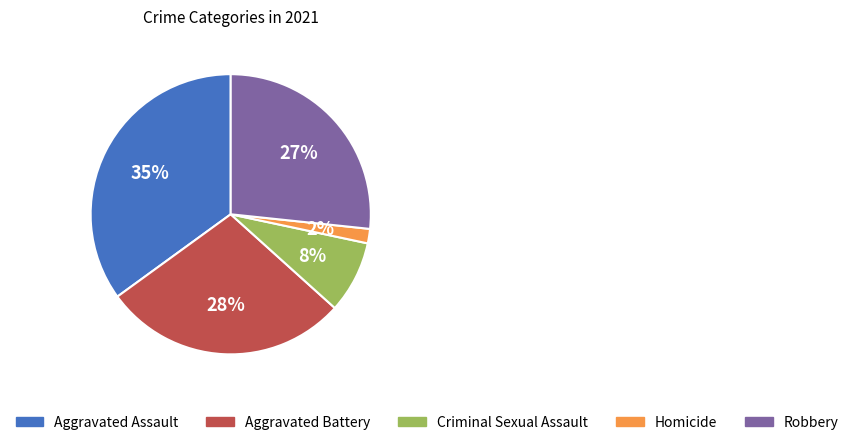

To the nearest percent, what is the difference between the largest and smallest slice percentages?

33%